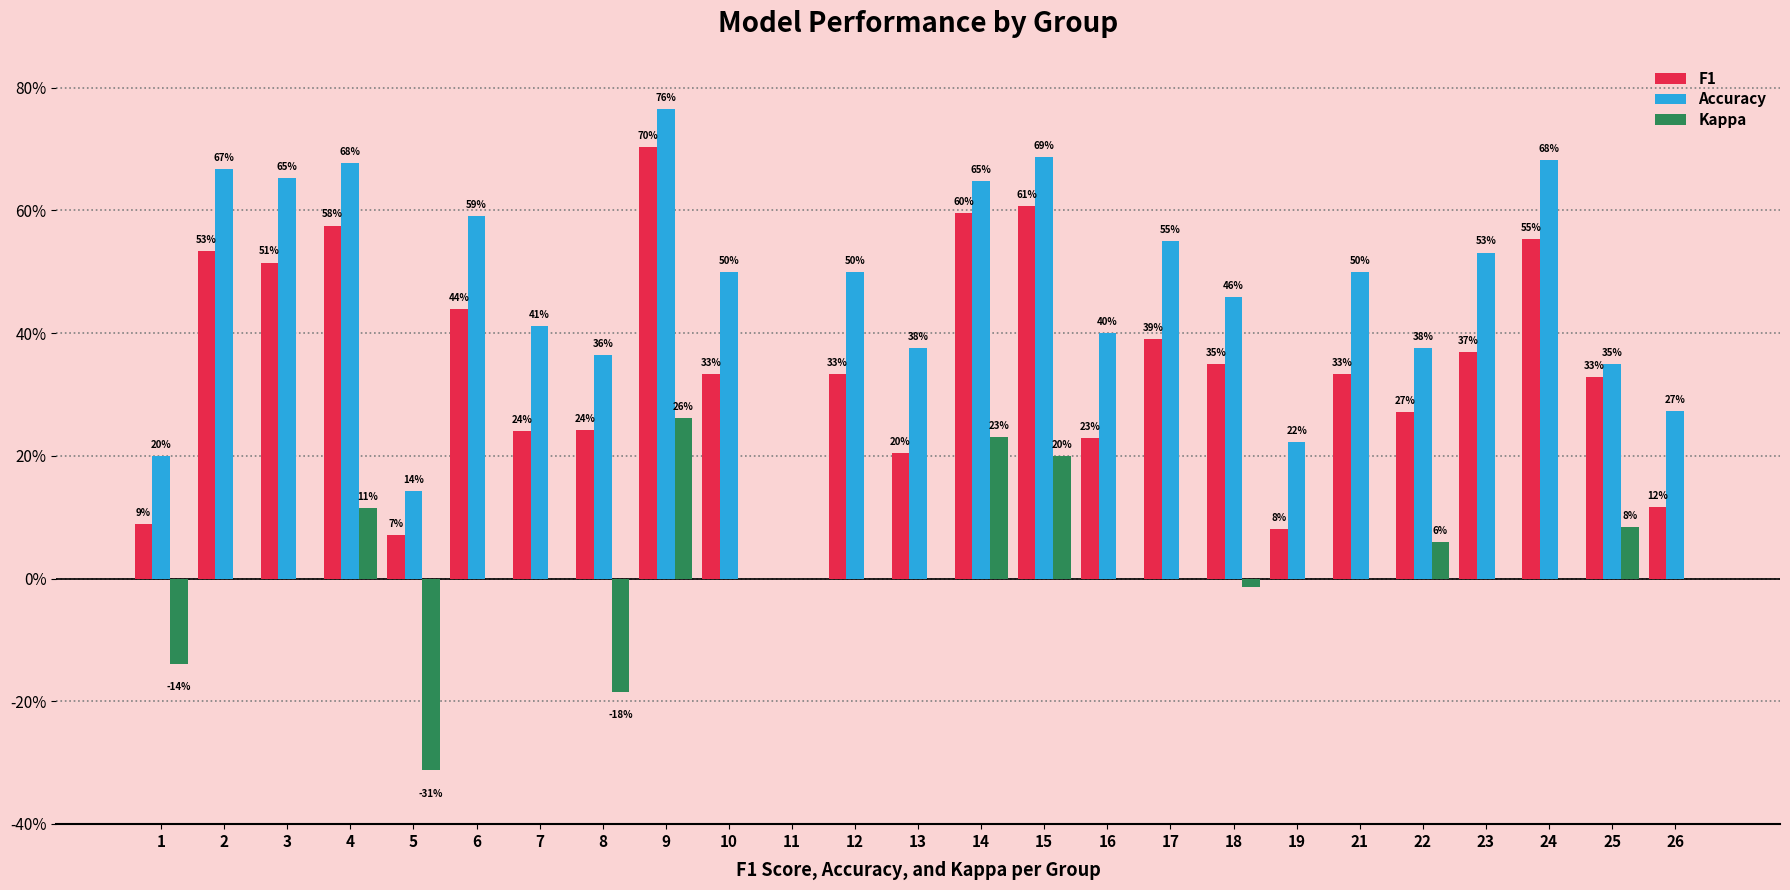

What are all the series names shown in the legend?

F1, Accuracy, Kappa